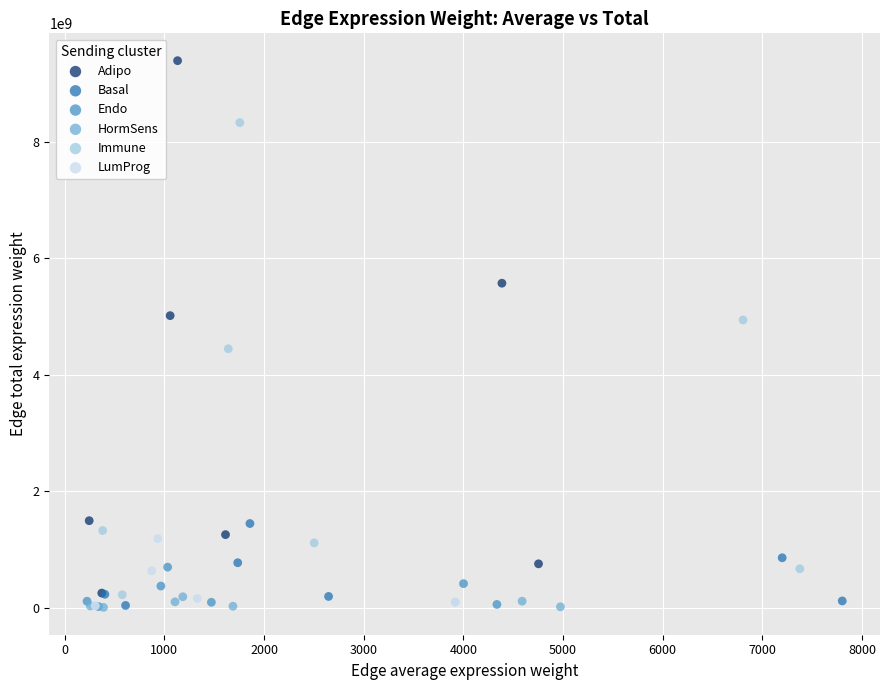

Which series has the largest Y range (max minus min)?

Adipo